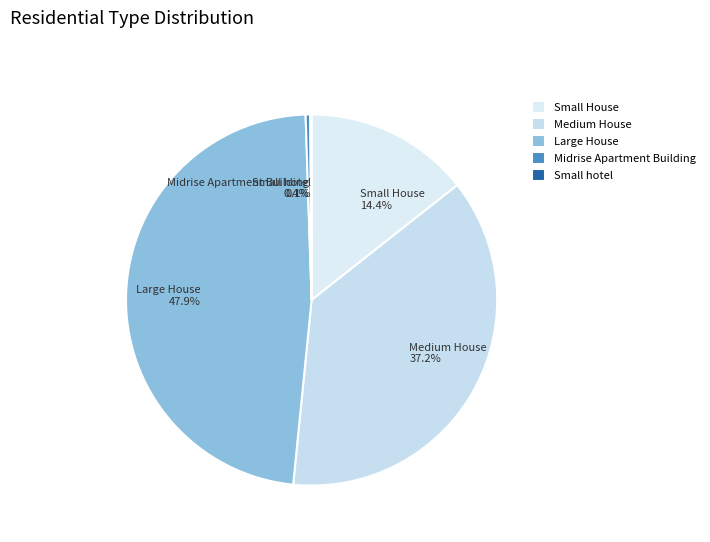

To the nearest percent, what is the combined percentage of Midrise Apartment Building and Medium House?

38%